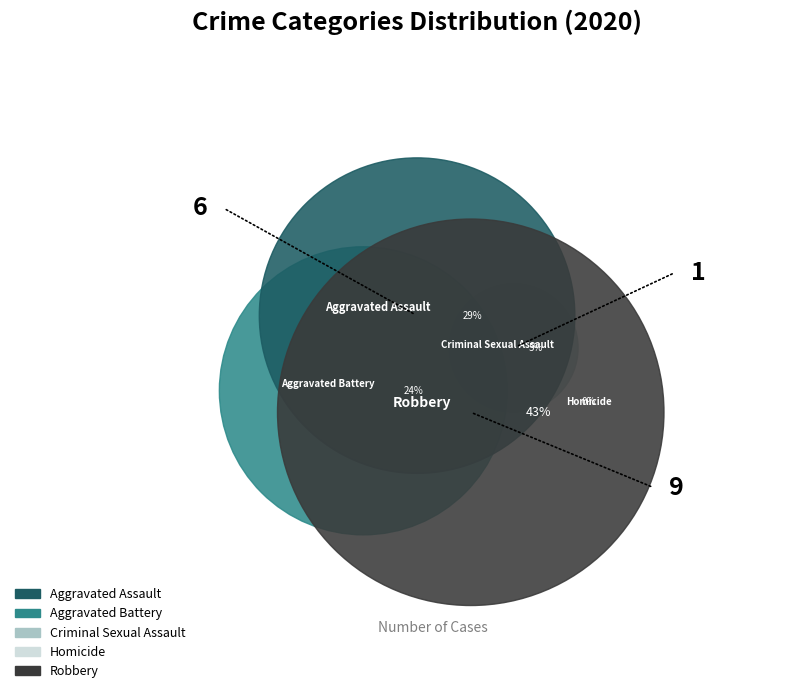

Is it true that Robbery is 37% of the pie?

False